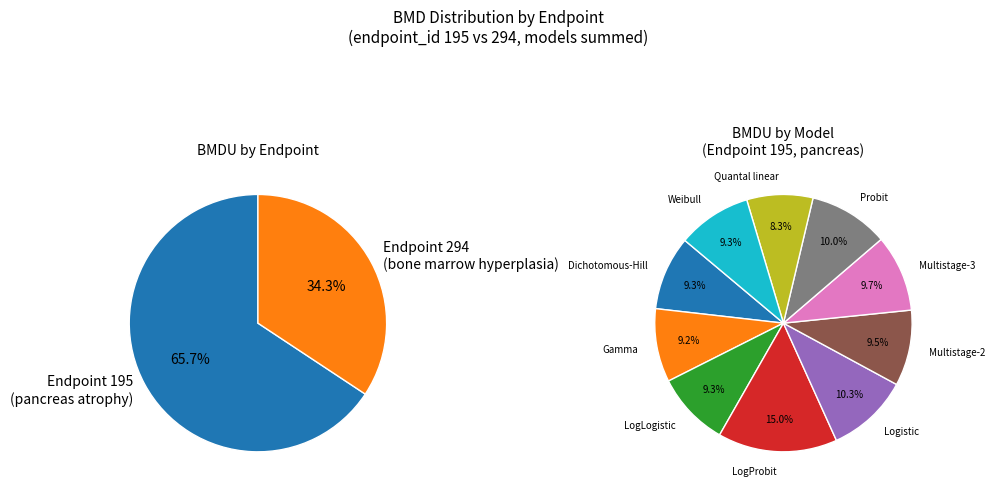

What is the ratio of the value at Weibull (195) to the value at Gamma (195)?

1.0